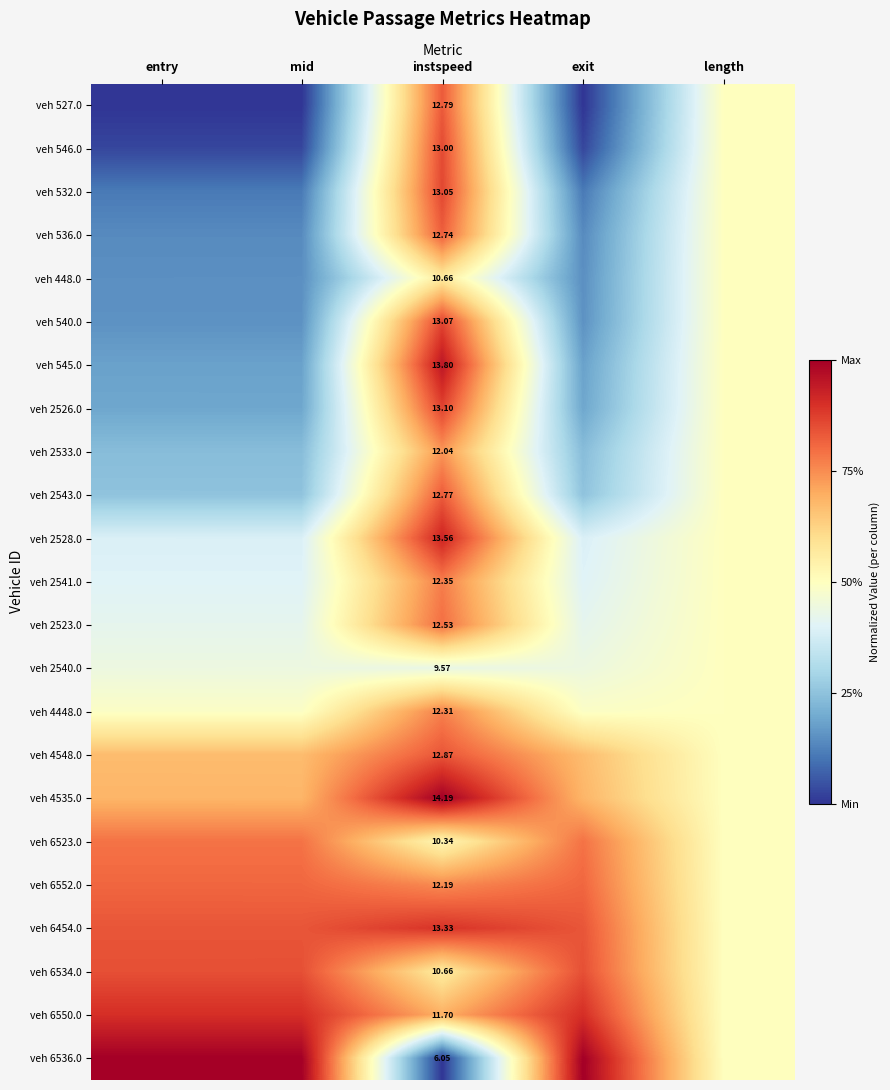

Rank the series by their maximum value, from highest to lowest.

veh 4535.0, veh 6536.0, veh 545.0, veh 2528.0, veh 6550.0, veh 6454.0, veh 2526.0, veh 540.0, veh 532.0, veh 546.0, veh 6534.0, veh 4548.0, veh 527.0, veh 2543.0, veh 536.0, veh 6552.0, veh 2523.0, veh 6523.0, veh 2541.0, veh 4448.0, veh 2533.0, veh 448.0, veh 2540.0